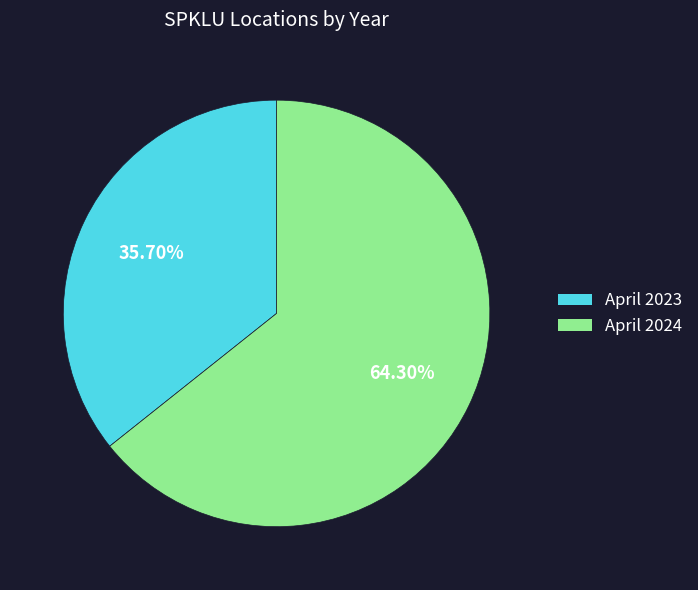

How much of the chart is everything except April 2024?

35.7%